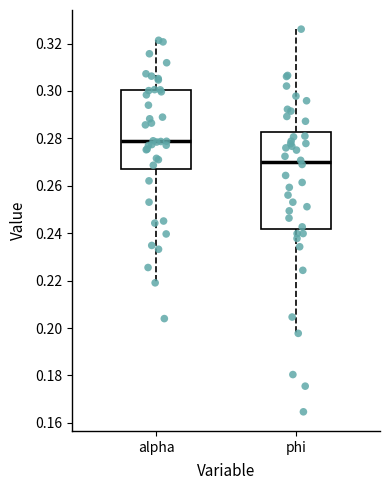

Which box has the lowest median line?

phi